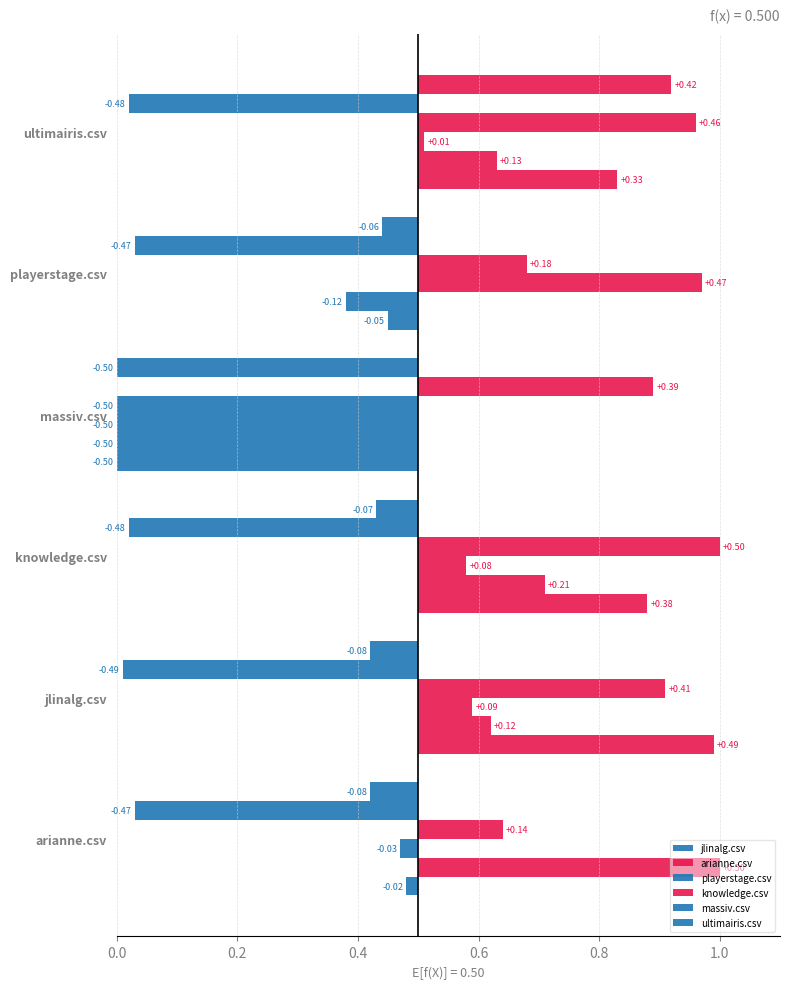

Rank the categories by massiv.csv value from highest to lowest.

massiv.csv, arianne.csv, playerstage.csv, knowledge.csv, ultimairis.csv, jlinalg.csv